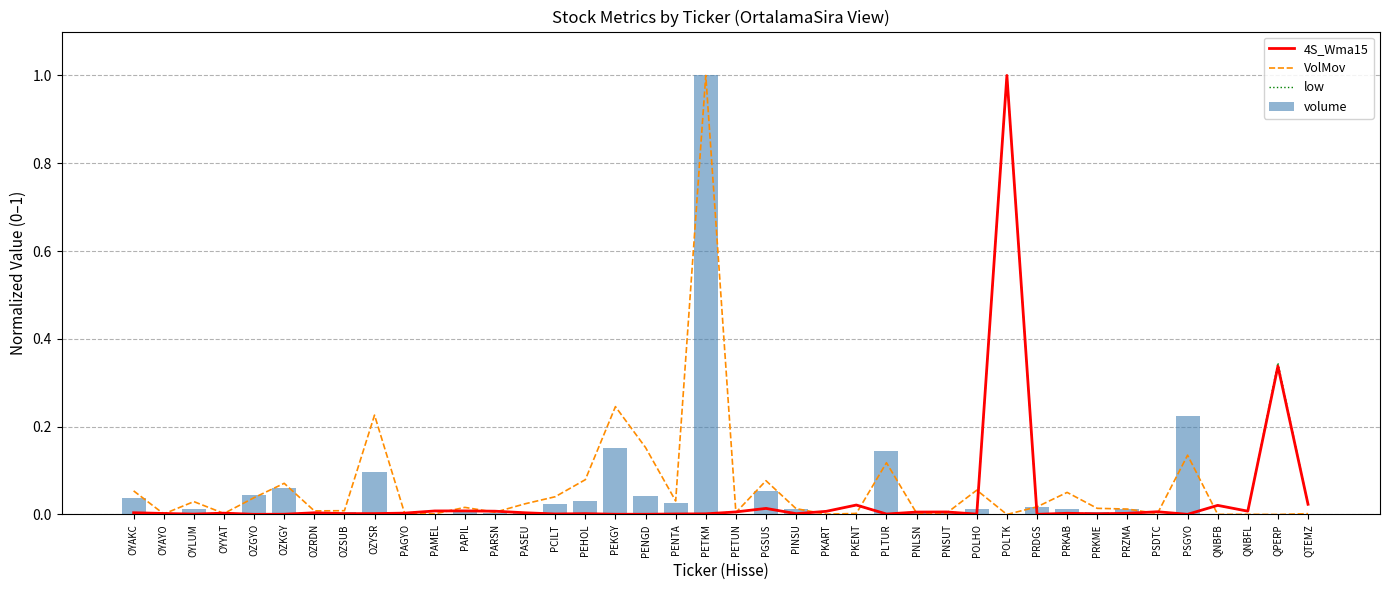

Reading right to left, extract all data points from this chart.

4S_Wma15: 0.0	0.3	0.0	0.0	0.0	0.0	0.0	0.0	0.0	0.0	1.0	0.0	0.0	0.0	0.0	0.0	0.0	0.0	0.0	0.0	0.0	0.0	0.0	0.0	0.0	0.0	0.0	0.0	0.0	0.0	0.0	0.0	0.0	0.0	0.0	0.0	0.0	0.0	0.0	0.0
VolMov: 0.0	0.0	0.0	0.0	0.1	0.0	0.0	0.0	0.1	0.0	0.0	0.1	0.0	0.0	0.1	0.0	0.0	0.0	0.1	0.0	1.0	0.0	0.2	0.2	0.1	0.0	0.0	0.0	0.0	0.0	0.0	0.2	0.0	0.0	0.1	0.0	0.0	0.0	0.0	0.1
low: 0.0	0.3	0.0	0.0	0.0	0.0	0.0	0.0	0.0	0.0	1.0	0.0	0.0	0.0	0.0	0.0	0.0	0.0	0.0	0.0	0.0	0.0	0.0	0.0	0.0	0.0	0.0	0.0	0.0	0.0	0.0	0.0	0.0	0.0	0.0	0.0	0.0	0.0	0.0	0.0
volume: 0.0	0.0	0.0	0.0	0.2	0.0	0.0	0.0	0.0	0.0	0.0	0.0	0.0	0.0	0.1	0.0	0.0	0.0	0.1	0.0	1.0	0.0	0.0	0.2	0.0	0.0	0.0	0.0	0.0	0.0	0.0	0.1	0.0	0.0	0.1	0.0	0.0	0.0	0.0	0.0